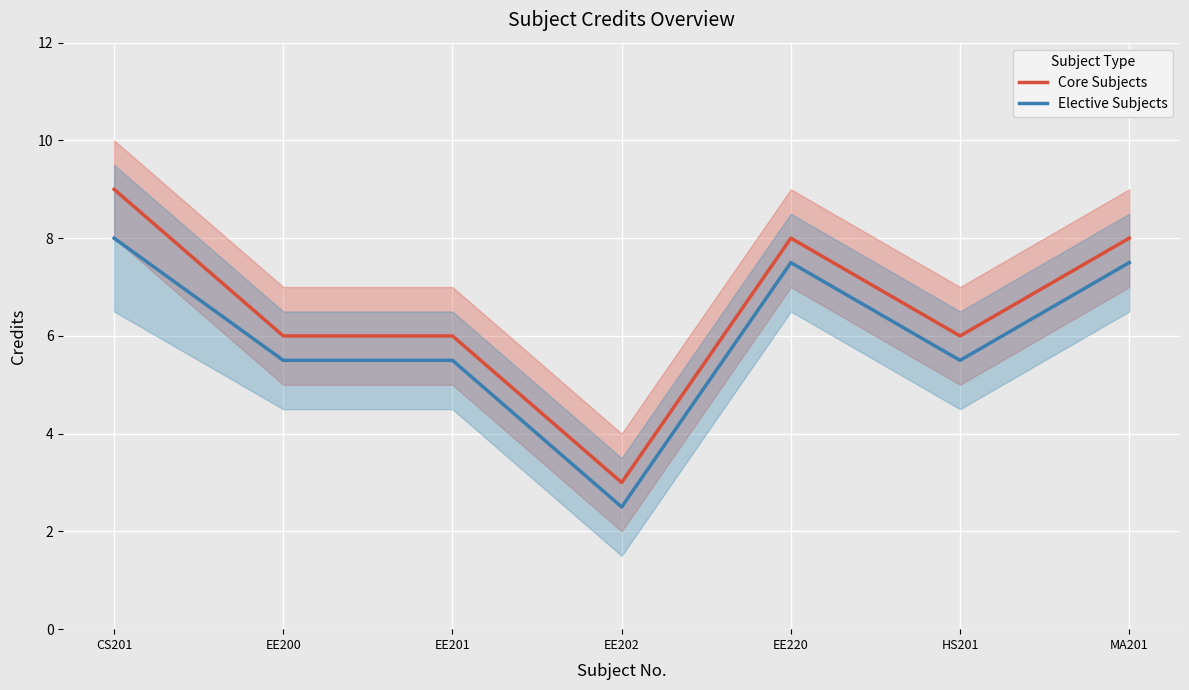

What are all the series names shown in the legend?

Core Subjects, Elective Subjects